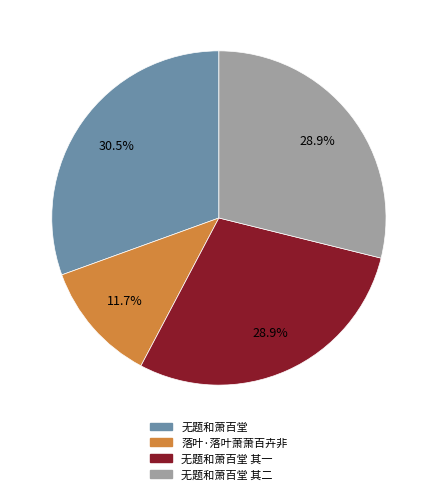

Is there a majority slice in this chart?

No